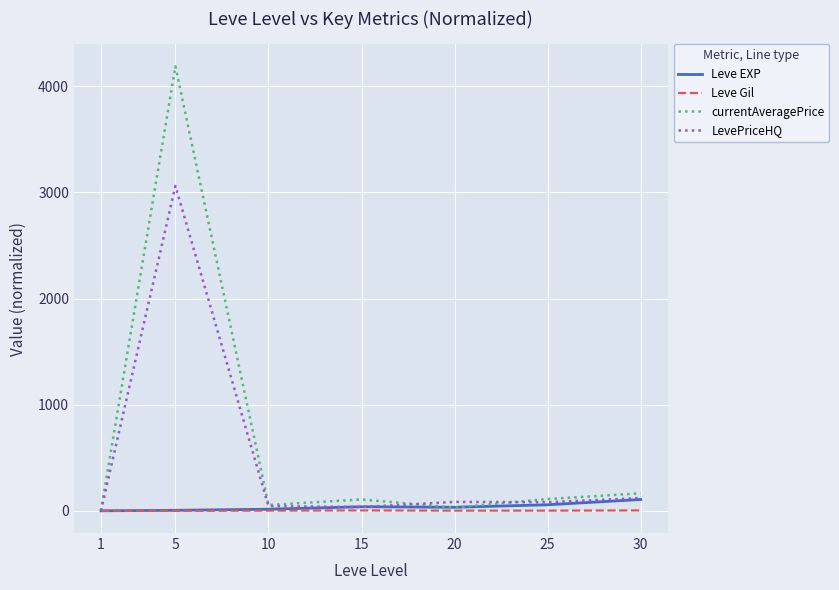

At which category is the sum across all series the highest?

5